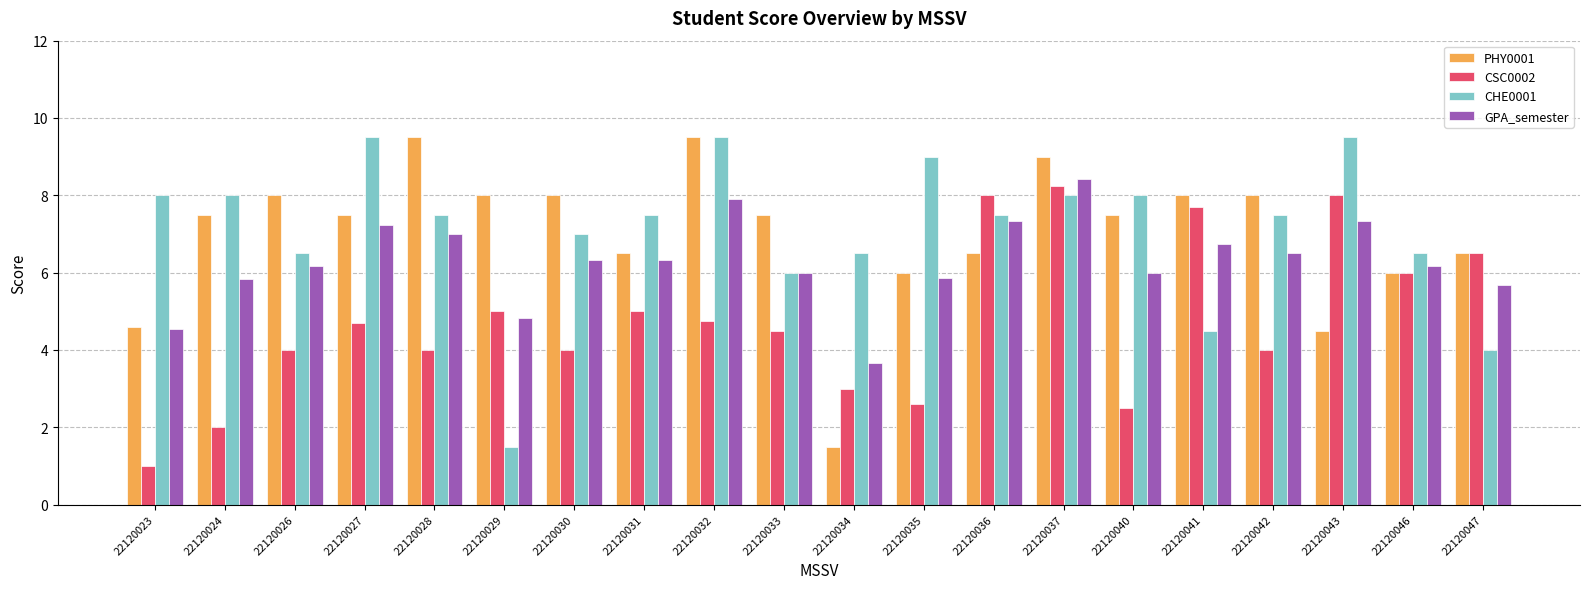

How many data points does each series have?

20